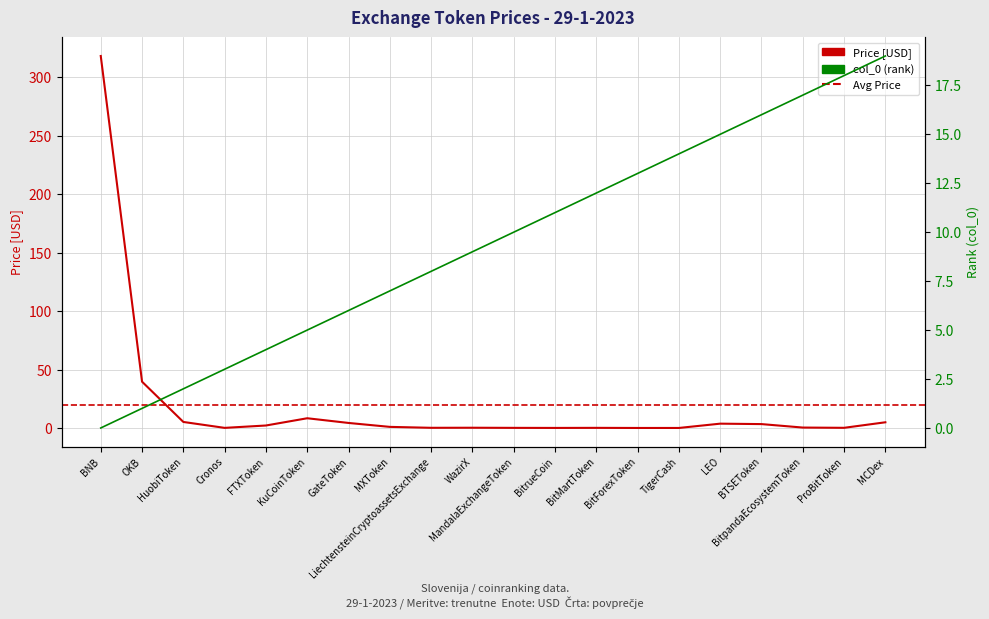

What value does the Price [USD] series have at WazirX?

0.2